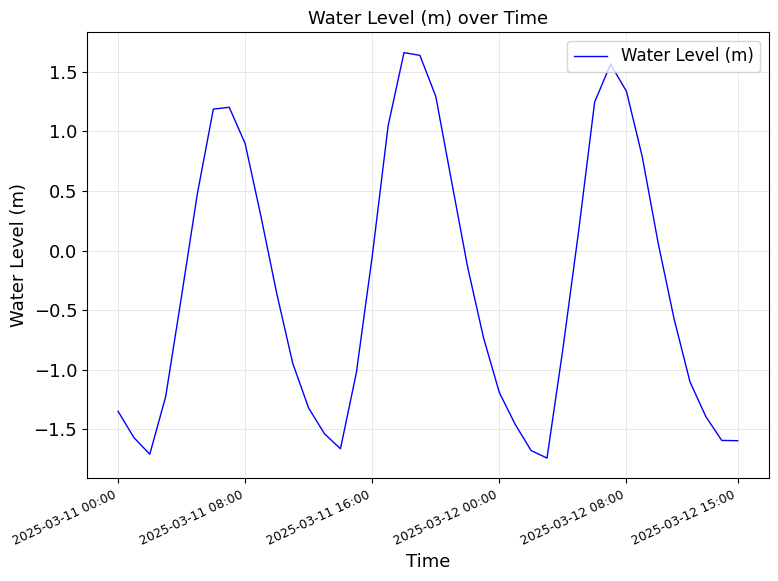

What is the difference between the maximum and minimum values?

3.4